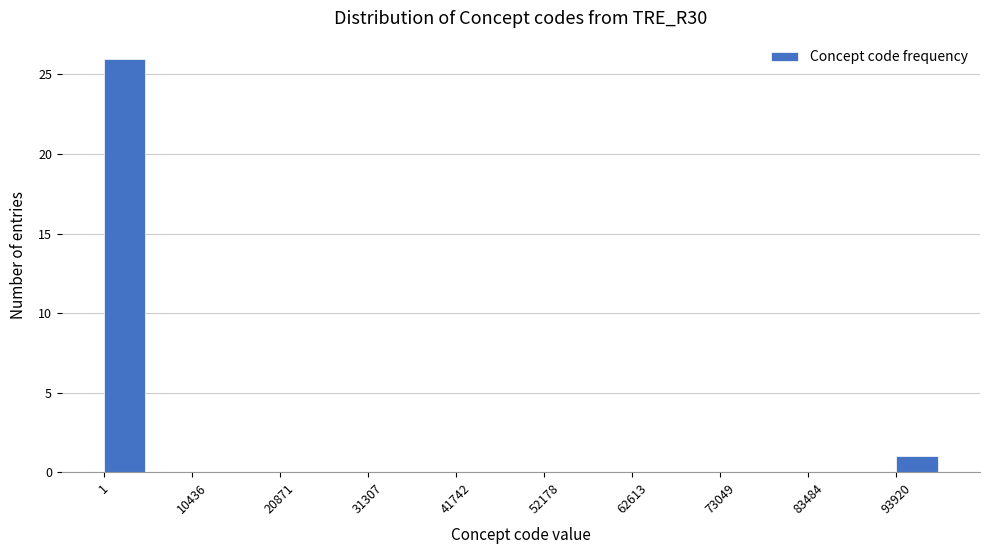

Around what value on the x-axis is the tallest bar? Give the approximate position of its centre, as read against the axis.

2000